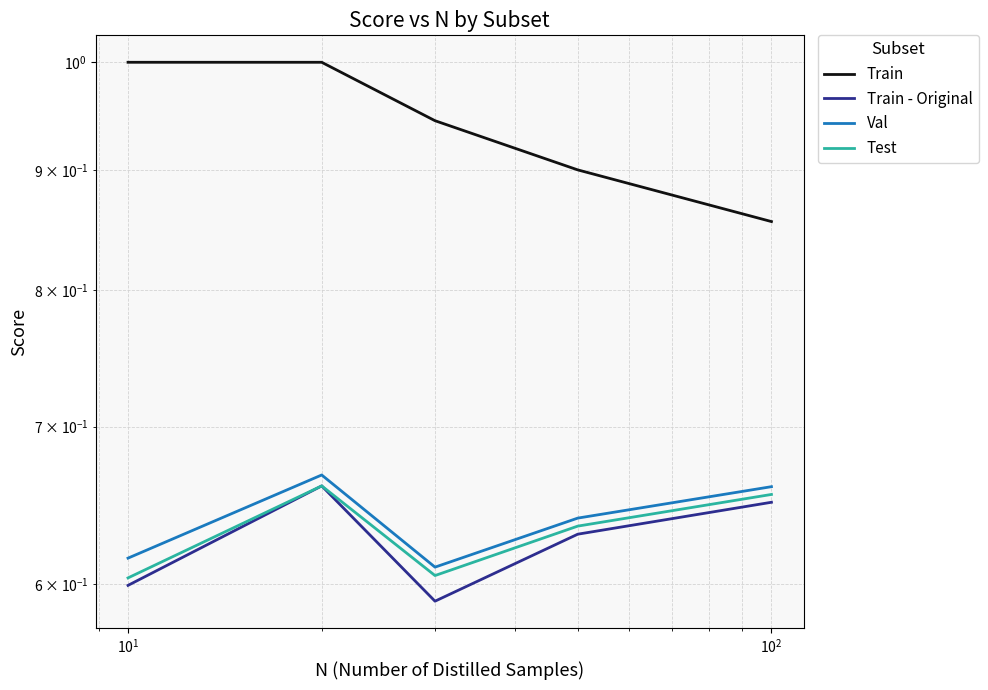

List the series in order of their peak value, highest first.

Train, Val, Train - Original, Test